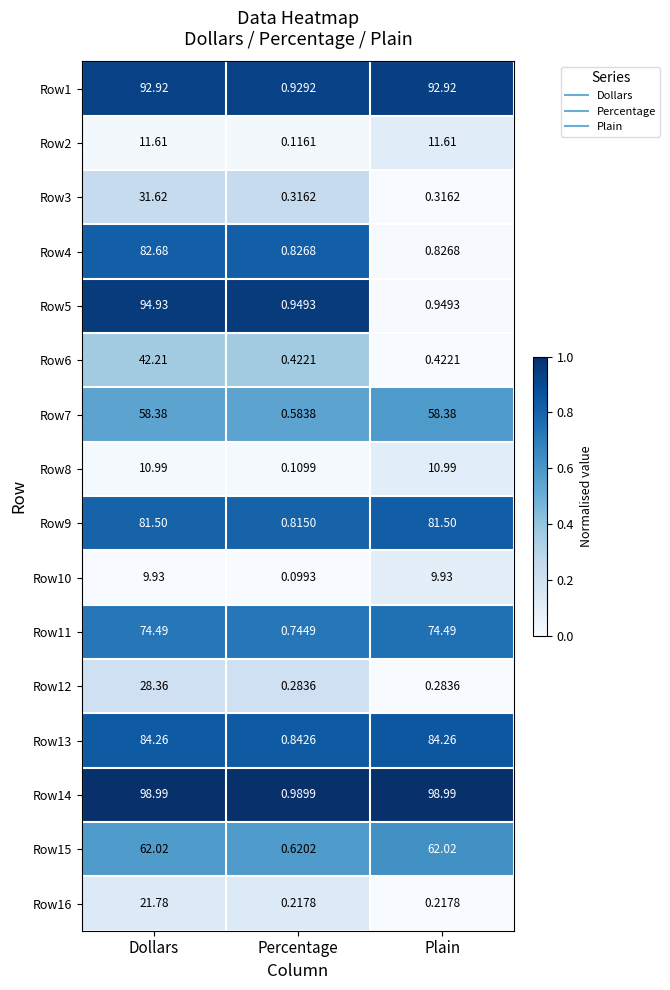

Where does the Row7 series first go above 58?

Dollars